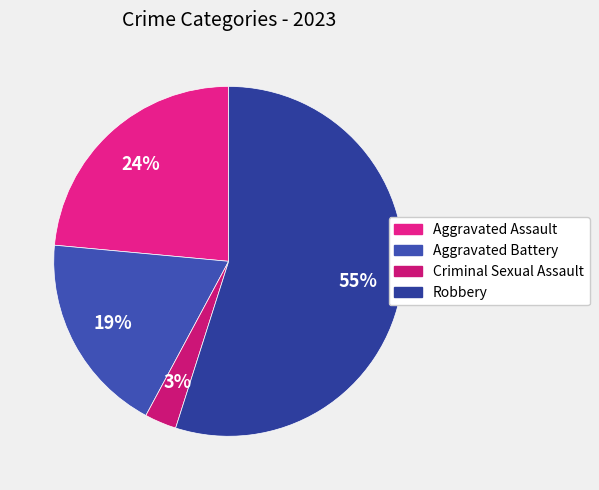

Is Robbery the majority of the pie?

Yes